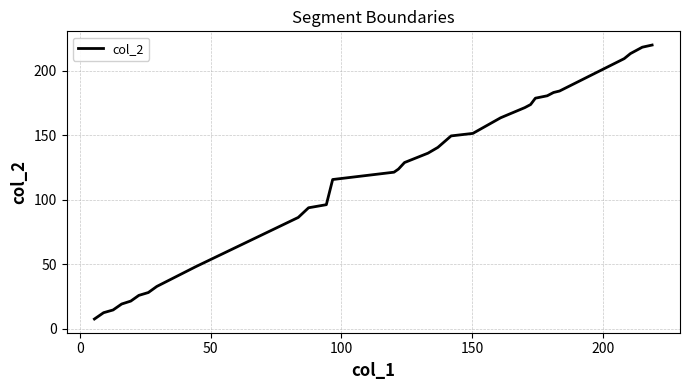

What is the difference between the maximum and minimum values?

212.3